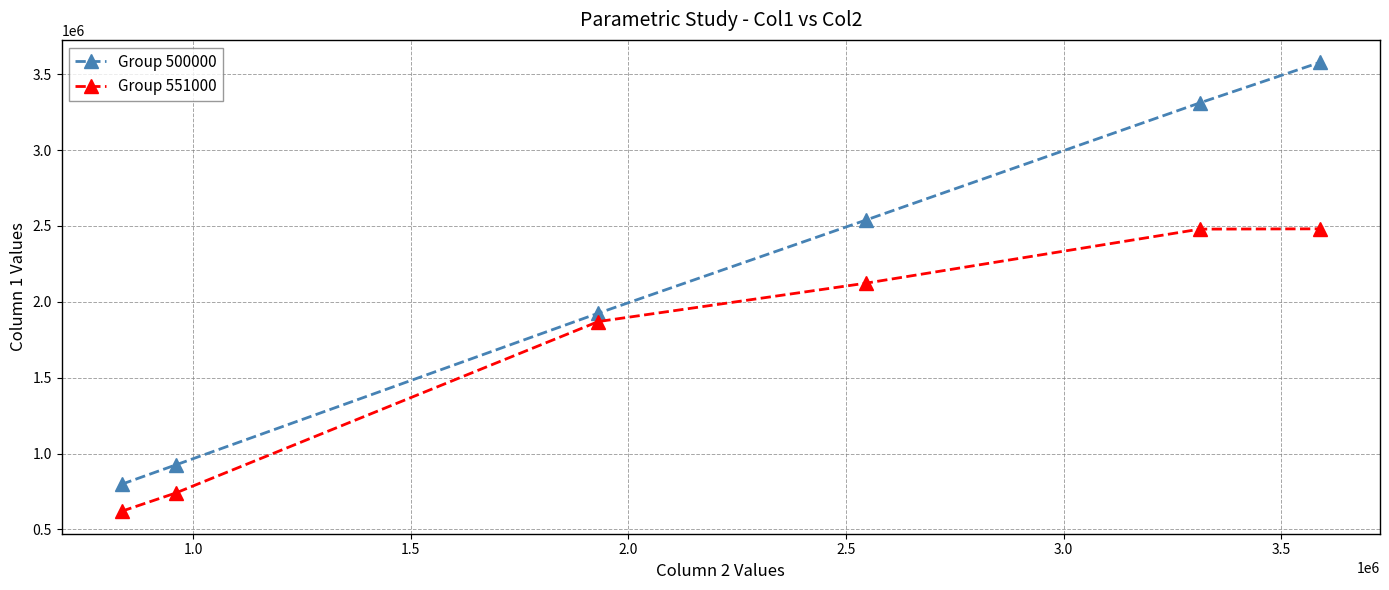

Which series has the widest spread of values?

Group 500000